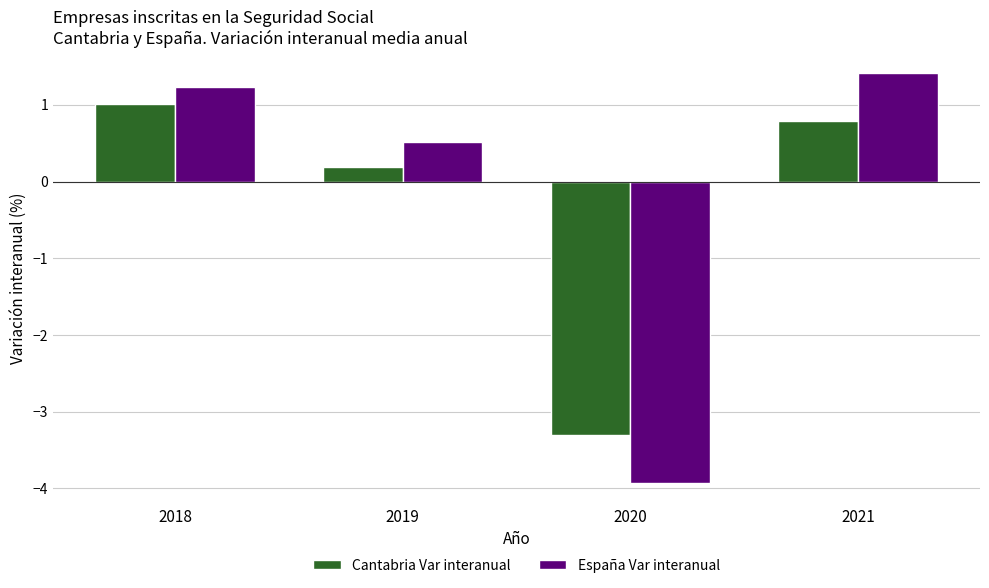

What is the maximum value for España Var interanual?

1.4